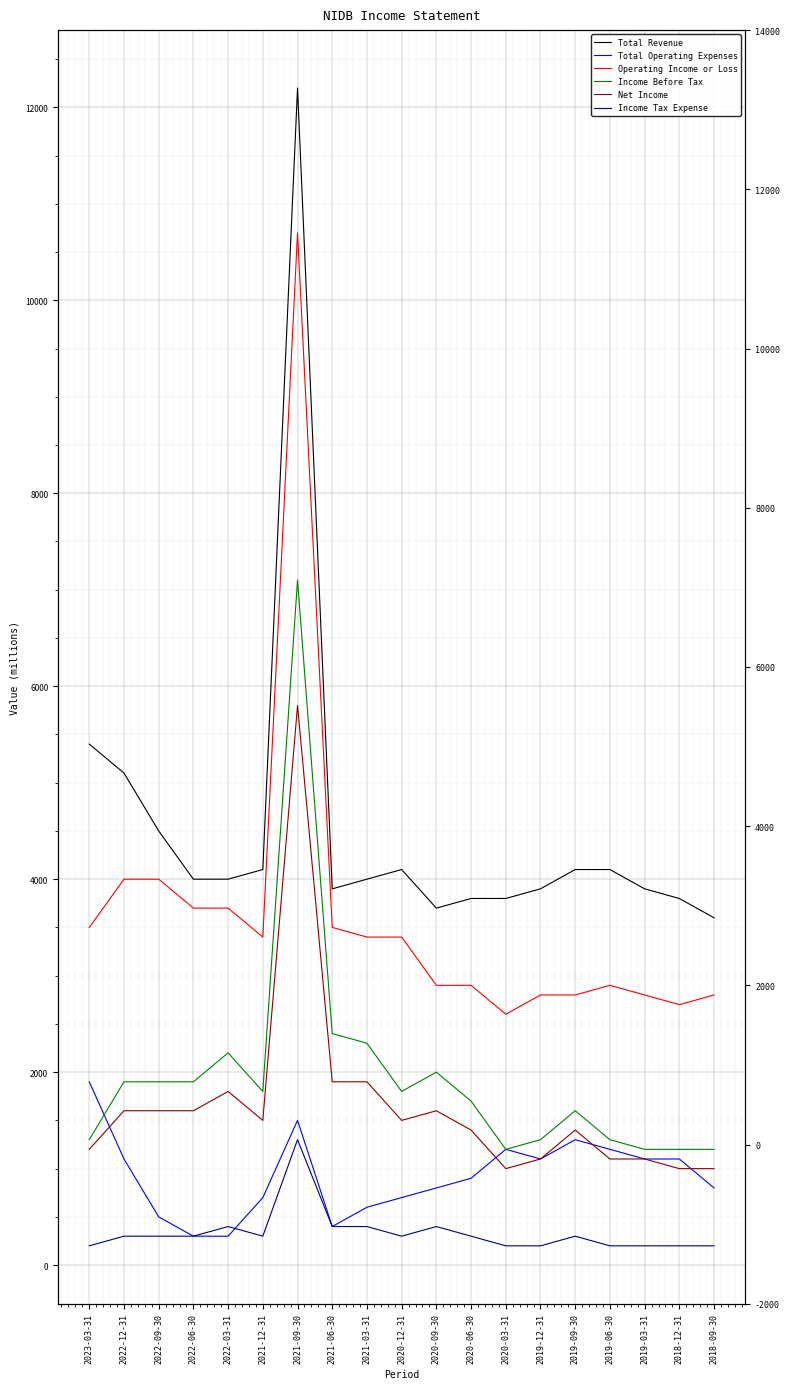

Which series has the widest spread of values?

Total Revenue